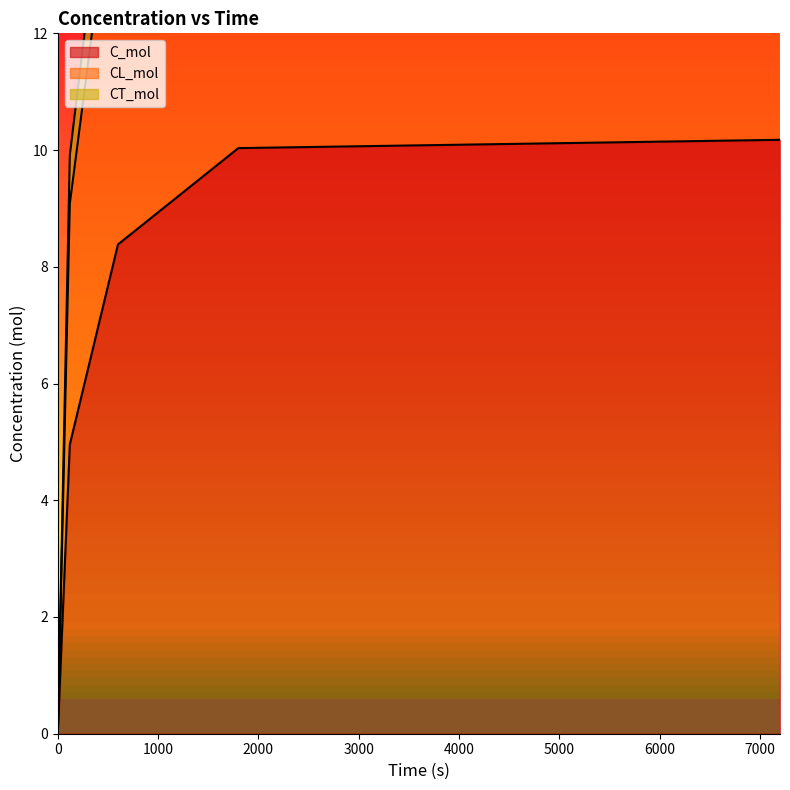

Reading left to right, extract all data points from this chart.

C_mol: 0=0.0	120=5.0	600=8.4	1800=10.0	7200=10.2
CL_mol: 0=0.0	120=9.1	600=15.4	1800=18.5	7200=18.8
CT_mol: 0=0.0	120=9.9	600=16.8	1800=20.1	7200=20.3